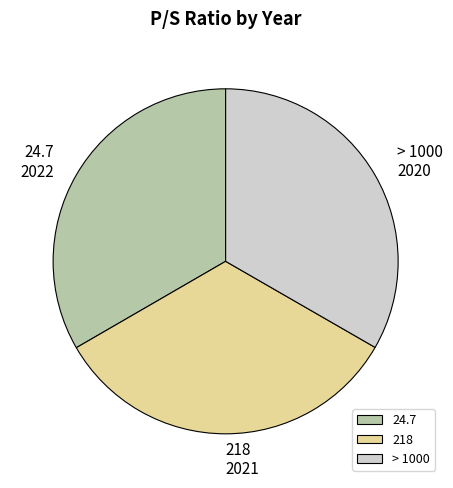

Is the sum of > 1000 and 218 greater than half?

Yes